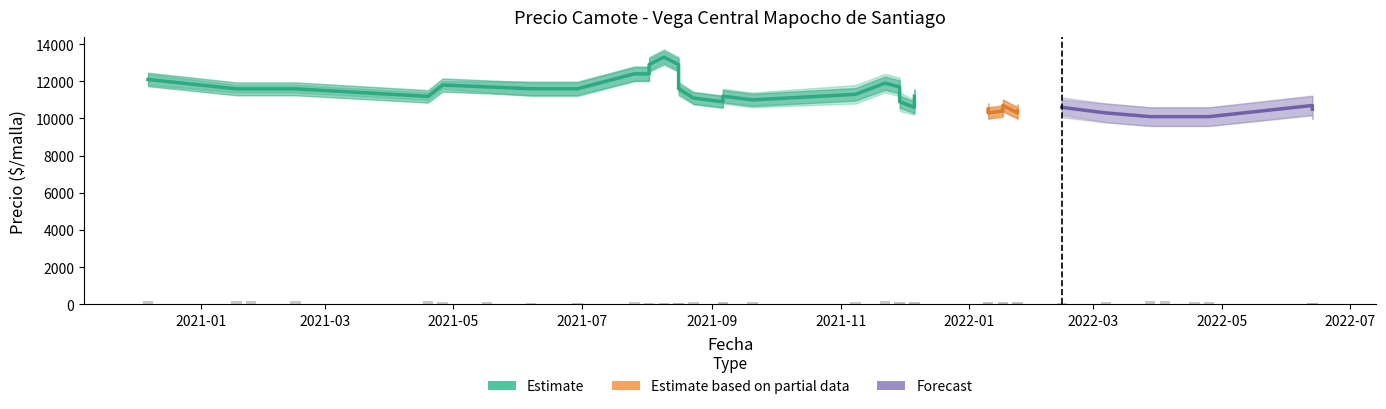

The Volumen series shows 610 at 2021-12-06. True or false?

True